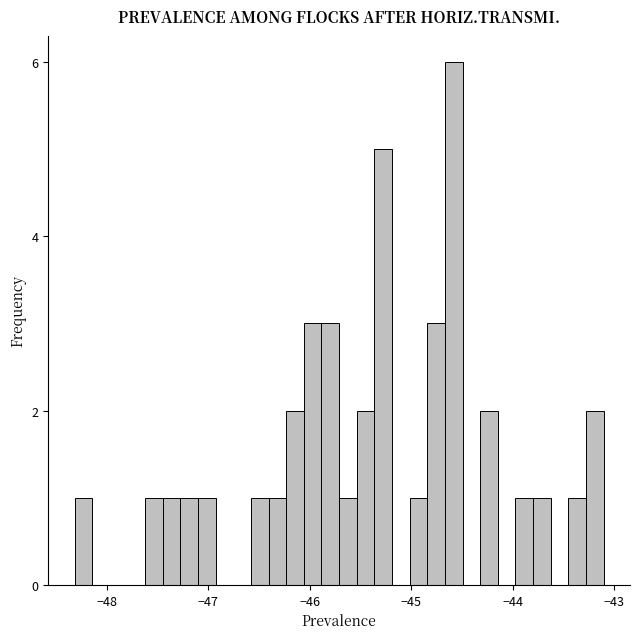

Read against the x-axis, roughly where is the centre of the tallest bar?

-44.6